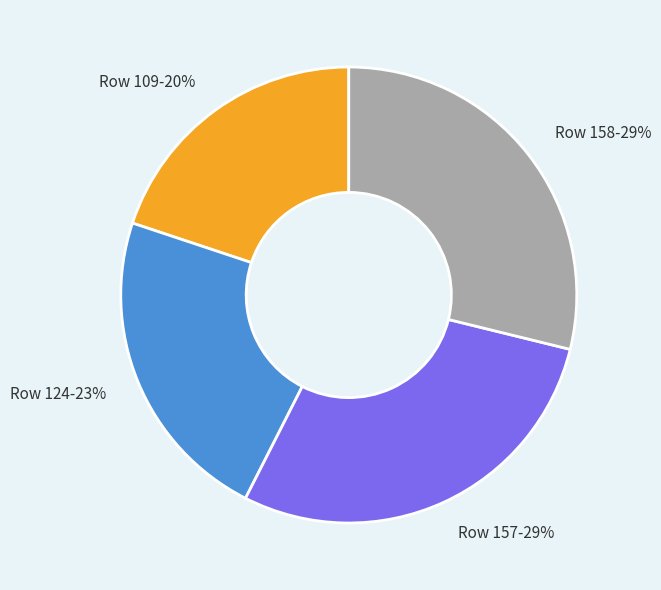

Is it true that Row 124 is 30% of the pie?

False